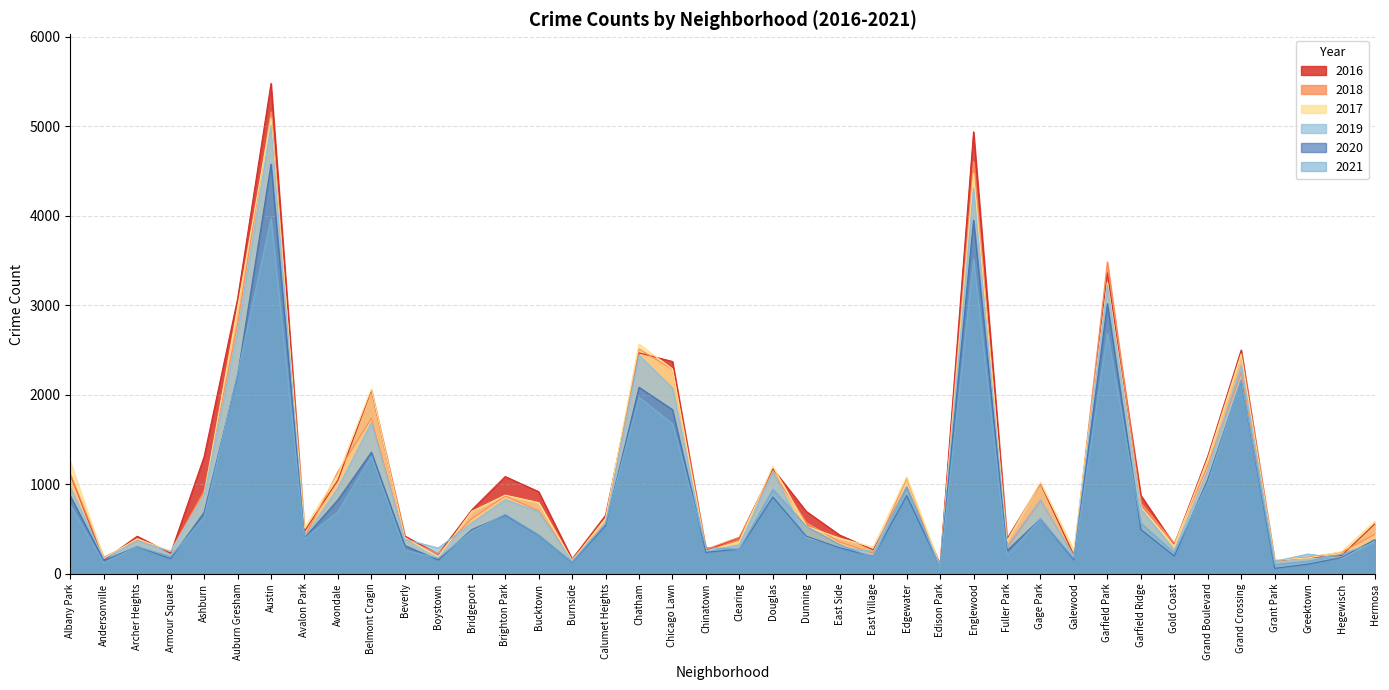

Reading left to right, list all the values displayed in this chart.

2017: Albany Park=1252	Andersonville=171	Archer Heights=391	Armour Square=251	Ashburn=878	Auburn Gresham=2973	Austin=5095	Avalon Park=509	Avondale=1107	Belmont Cragin=2066	Beverly=404	Boystown=188	Bridgeport=697	Brighton Park=878	Bucktown=795	Burnside=145	Calumet Heights=620	Chatham=2566	Chicago Lawn=2288	Chinatown=253	Clearing=360	Douglas=1200	Dunning=531	East Side=397	East Village=296	Edgewater=1082	Edison Park=87	Englewood=4472	Fuller Park=365	Gage Park=1019	Galewood=265	Garfield Park=3257	Garfield Ridge=742	Gold Coast=311	Grand Boulevard=1281	Grand Crossing=2456	Grant Park=154	Greektown=176	Hegewisch=246	Hermosa=588
2019: Albany Park=968	Andersonville=166	Archer Heights=368	Armour Square=249	Ashburn=872	Auburn Gresham=2701	Austin=5008	Avalon Park=405	Avondale=957	Belmont Cragin=1687	Beverly=385	Boystown=287	Bridgeport=568	Brighton Park=828	Bucktown=694	Burnside=142	Calumet Heights=561	Chatham=2441	Chicago Lawn=2076	Chinatown=253	Clearing=322	Douglas=1140	Dunning=407	East Side=298	East Village=248	Edgewater=972	Edison Park=77	Englewood=4310	Fuller Park=308	Gage Park=825	Galewood=189	Garfield Park=3226	Garfield Ridge=728	Gold Coast=261	Grand Boulevard=1153	Grand Crossing=2328	Grant Park=138	Greektown=220	Hegewisch=171	Hermosa=365
2021: Albany Park=767	Andersonville=123	Archer Heights=303	Armour Square=193	Ashburn=629	Auburn Gresham=2237	Austin=3971	Avalon Park=395	Avondale=692	Belmont Cragin=1313	Beverly=264	Boystown=173	Bridgeport=474	Brighton Park=664	Bucktown=435	Burnside=130	Calumet Heights=559	Chatham=1973	Chicago Lawn=1675	Chinatown=293	Clearing=274	Douglas=943	Dunning=530	East Side=325	East Village=180	Edgewater=970	Edison Park=62	Englewood=3518	Fuller Park=200	Gage Park=613	Galewood=170	Garfield Park=2688	Garfield Ridge=565	Gold Coast=233	Grand Boulevard=1015	Grand Crossing=2160	Grant Park=104	Greektown=140	Hegewisch=217	Hermosa=350
2020: Albany Park=870	Andersonville=147	Archer Heights=303	Armour Square=169	Ashburn=686	Auburn Gresham=2213	Austin=4578	Avalon Park=400	Avondale=826	Belmont Cragin=1358	Beverly=315	Boystown=153	Bridgeport=493	Brighton Park=654	Bucktown=431	Burnside=126	Calumet Heights=538	Chatham=2084	Chicago Lawn=1834	Chinatown=239	Clearing=276	Douglas=857	Dunning=419	East Side=290	East Village=191	Edgewater=873	Edison Park=75	Englewood=3952	Fuller Park=259	Gage Park=612	Galewood=154	Garfield Park=3018	Garfield Ridge=493	Gold Coast=198	Grand Boulevard=1052	Grand Crossing=2158	Grant Park=60	Greektown=107	Hegewisch=181	Hermosa=382
2018: Albany Park=1117	Andersonville=183	Archer Heights=374	Armour Square=248	Ashburn=924	Auburn Gresham=2787	Austin=5162	Avalon Park=401	Avondale=1142	Belmont Cragin=1736	Beverly=386	Boystown=224	Bridgeport=616	Brighton Park=869	Bucktown=704	Burnside=160	Calumet Heights=554	Chatham=2513	Chicago Lawn=2281	Chinatown=273	Clearing=409	Douglas=1131	Dunning=571	East Side=354	East Village=230	Edgewater=1064	Edison Park=75	Englewood=4607	Fuller Park=289	Gage Park=816	Galewood=201	Garfield Park=3485	Garfield Ridge=790	Gold Coast=342	Grand Boulevard=1205	Grand Crossing=2250	Grant Park=141	Greektown=185	Hegewisch=240	Hermosa=442
2016: Albany Park=1110	Andersonville=151	Archer Heights=419	Armour Square=227	Ashburn=1308	Auburn Gresham=3071	Austin=5481	Avalon Park=475	Avondale=1046	Belmont Cragin=2053	Beverly=421	Boystown=219	Bridgeport=713	Brighton Park=1086	Bucktown=917	Burnside=164	Calumet Heights=653	Chatham=2468	Chicago Lawn=2372	Chinatown=262	Clearing=401	Douglas=1173	Dunning=696	East Side=432	East Village=267	Edgewater=965	Edison Park=103	Englewood=4939	Fuller Park=389	Gage Park=1008	Galewood=205	Garfield Park=3361	Garfield Ridge=876	Gold Coast=323	Grand Boulevard=1313	Grand Crossing=2500	Grant Park=146	Greektown=180	Hegewisch=204	Hermosa=559